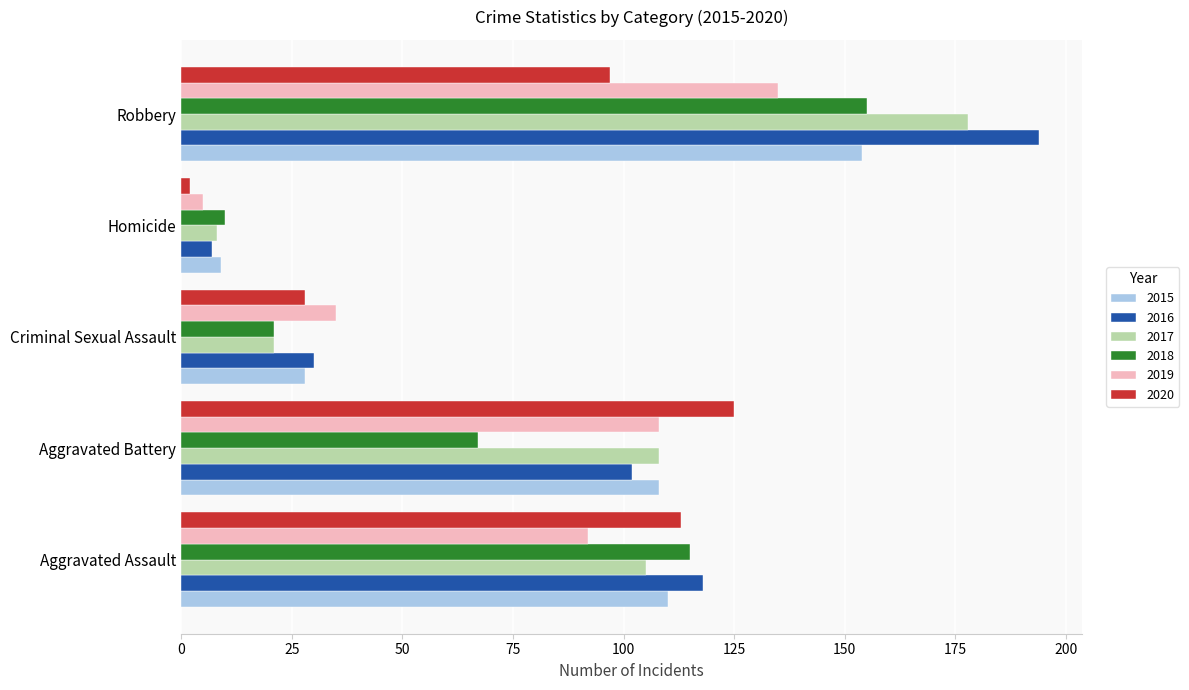

What is the spread (max minus min) of values at Aggravated Assault?

26